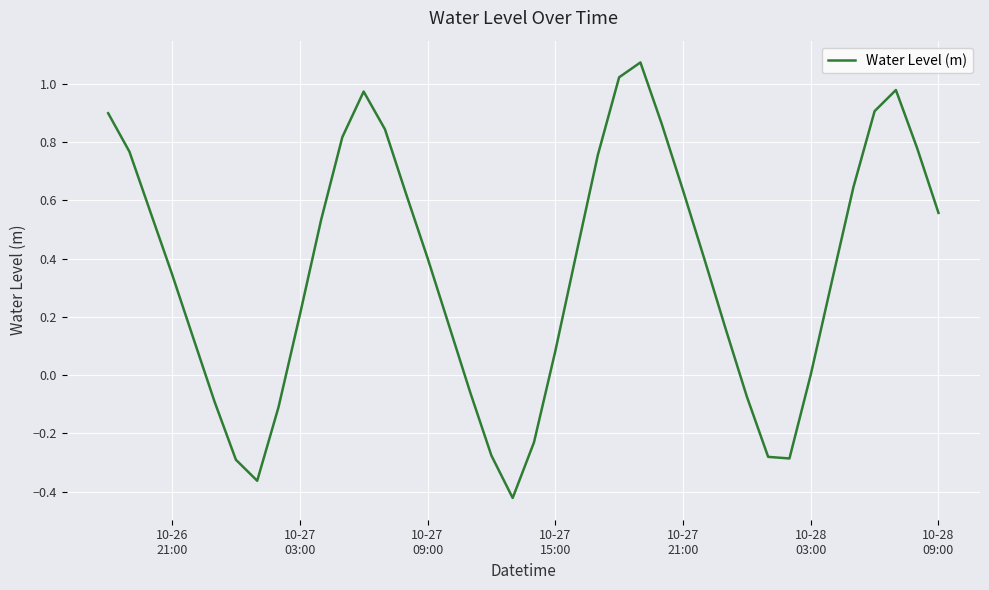

What is the difference between the maximum and minimum values?

1.5